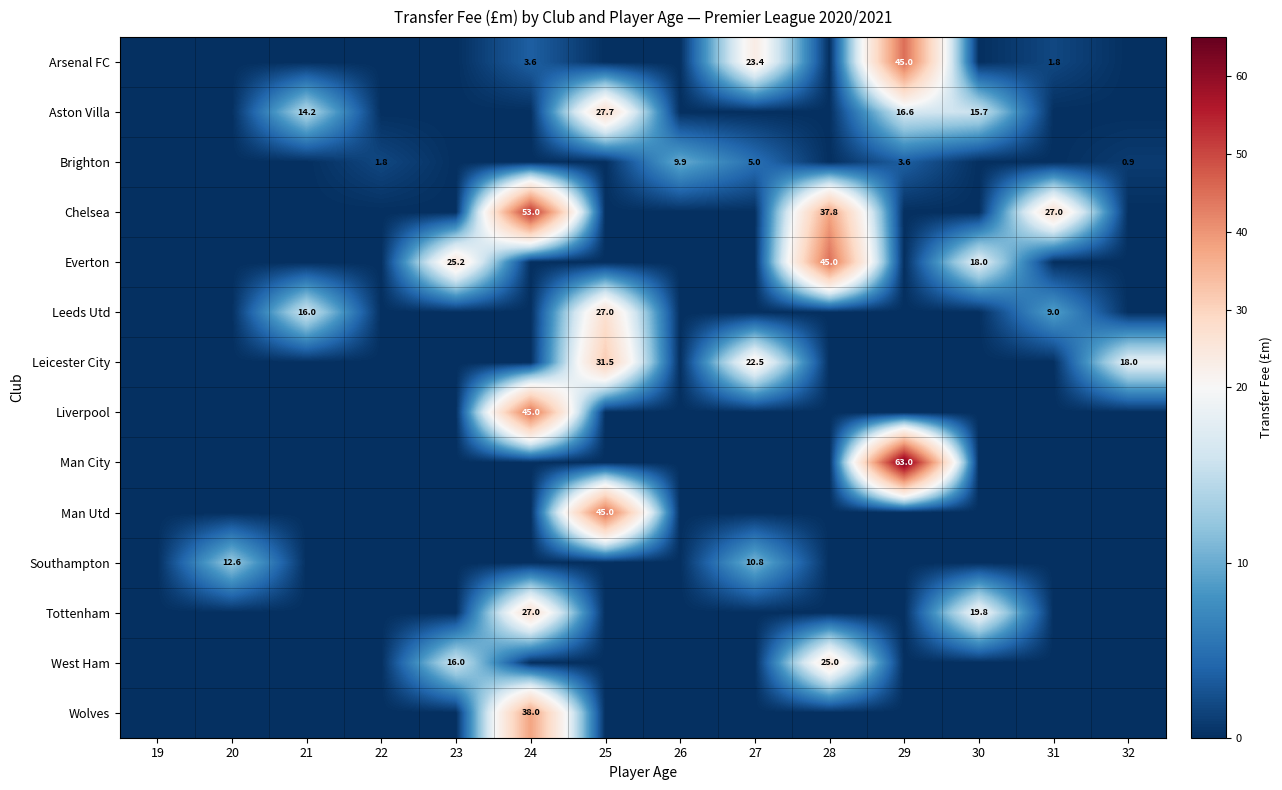

Count the number of categories in the chart.

14